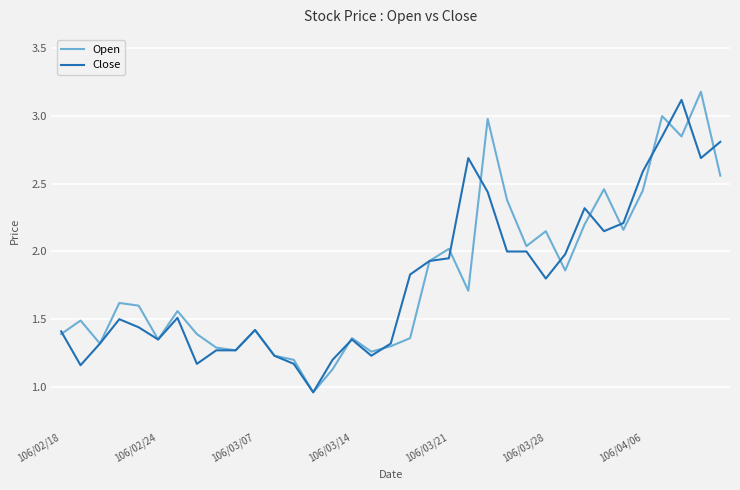

What is the maximum value for Close?

3.1